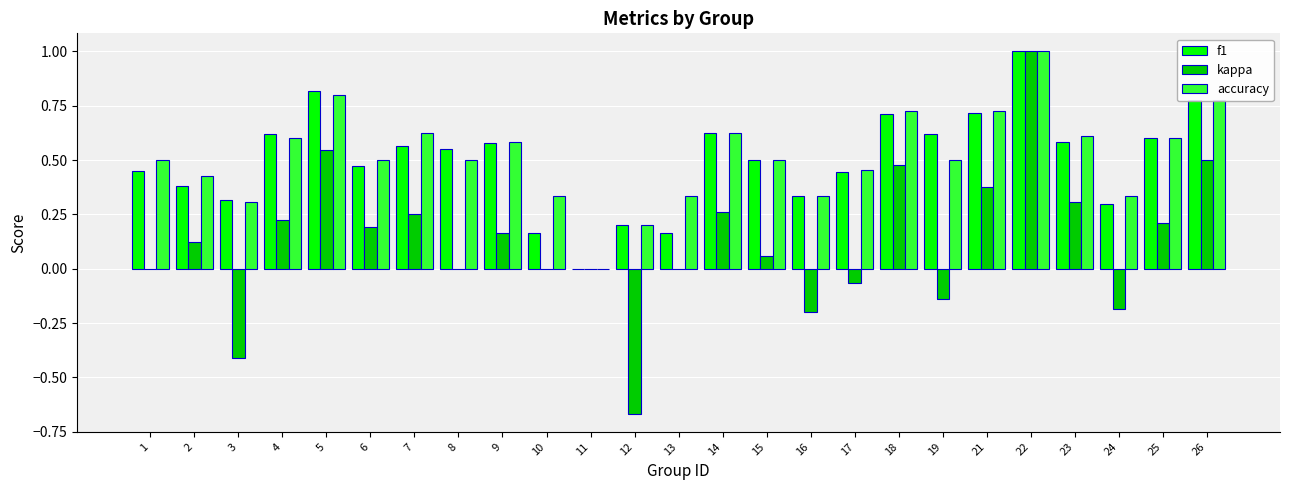

How many f1 values are between 0 and 1?

25